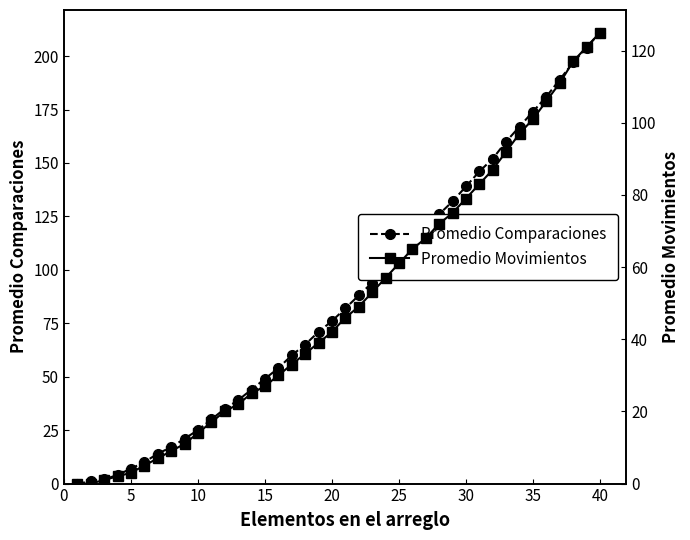

Is it true that Promedio Comparaciones equals 80 at 15?

False